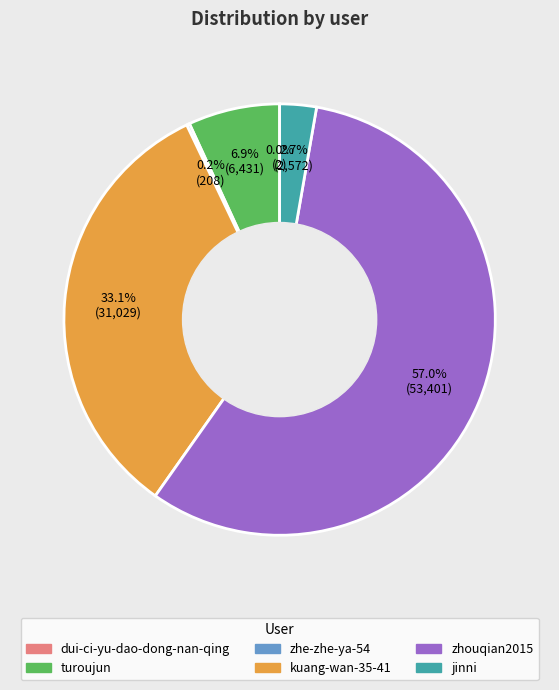

Which category has the biggest portion of the pie?

zhouqian2015